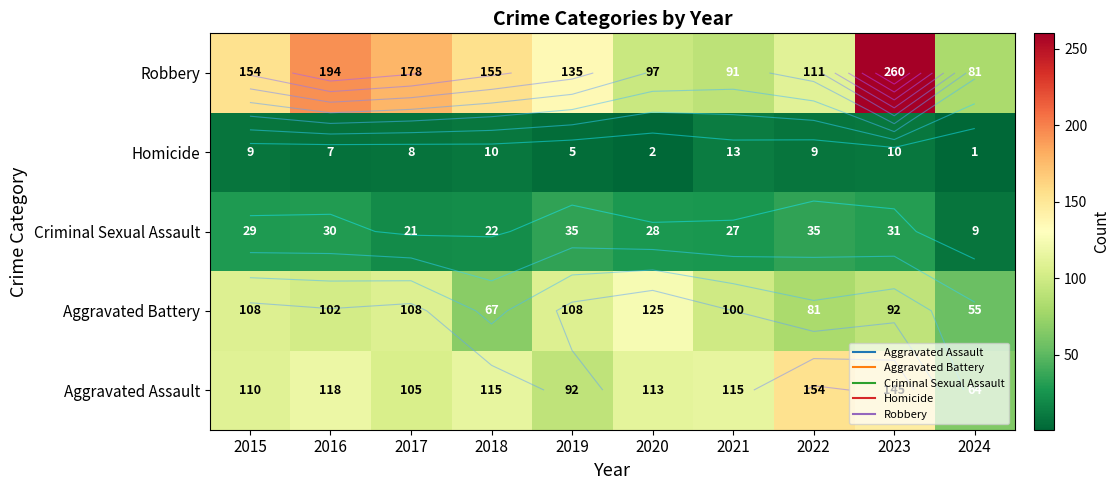

What is the sum of all Aggravated Assault values?

1131